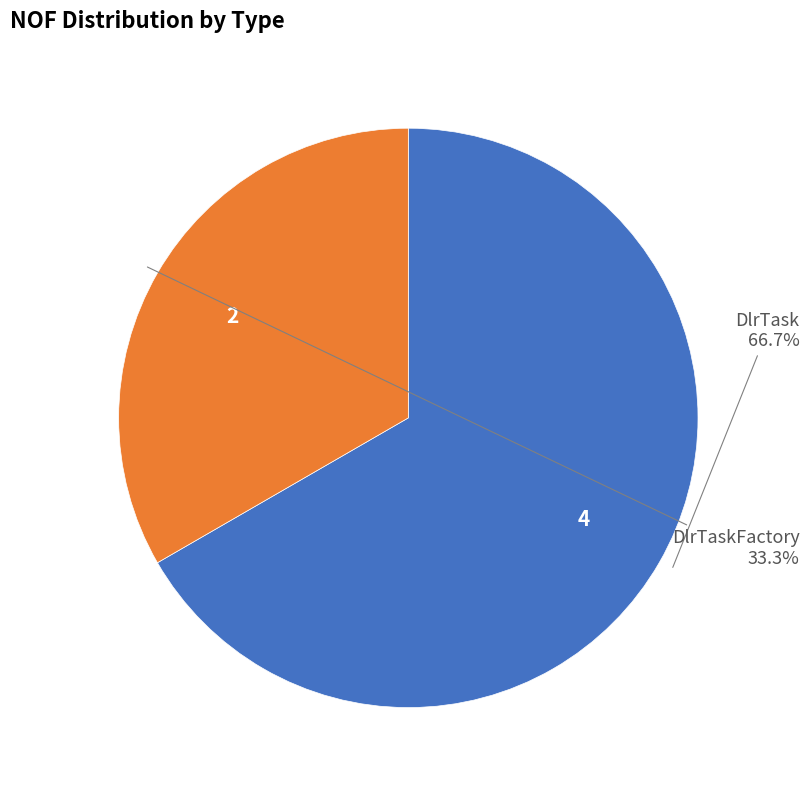

Is there a majority slice in this chart?

Yes